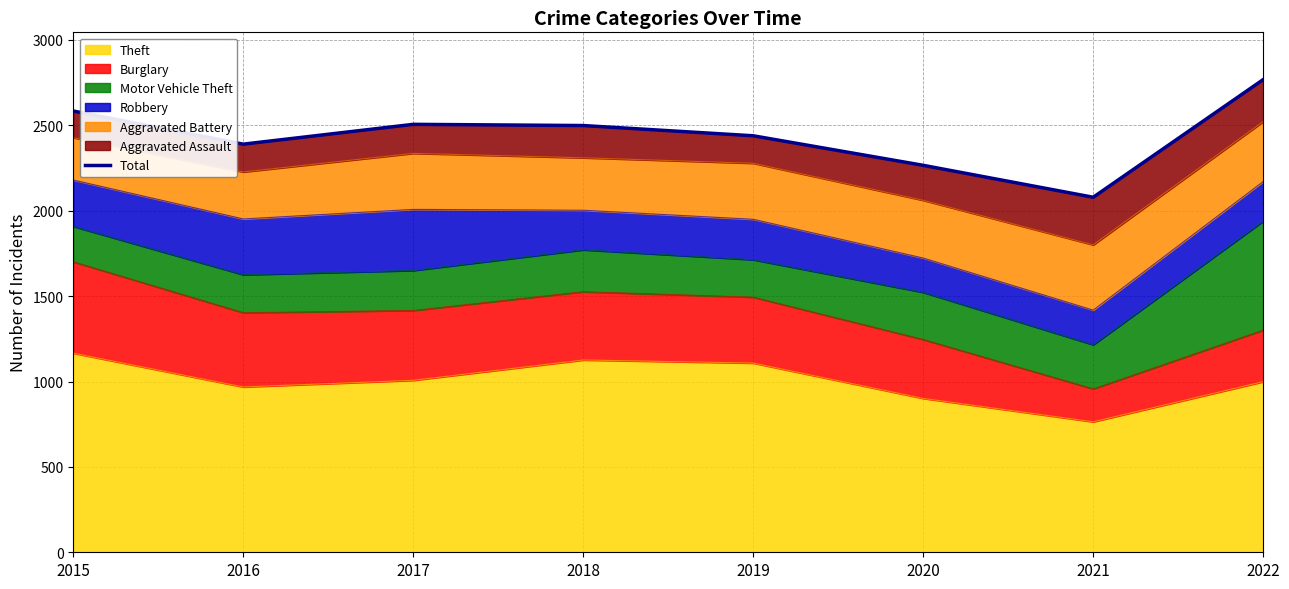

Which has a higher value, 2021 or 2020?

2020